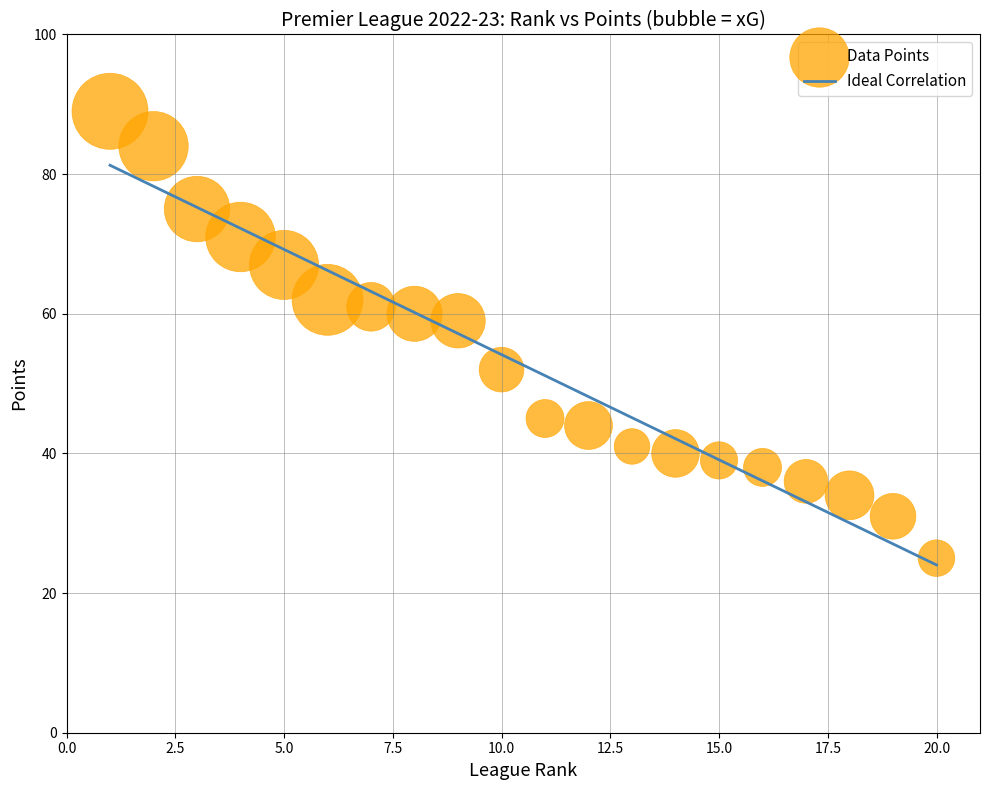

What Y value in the scatter plot is closest to 57?

59